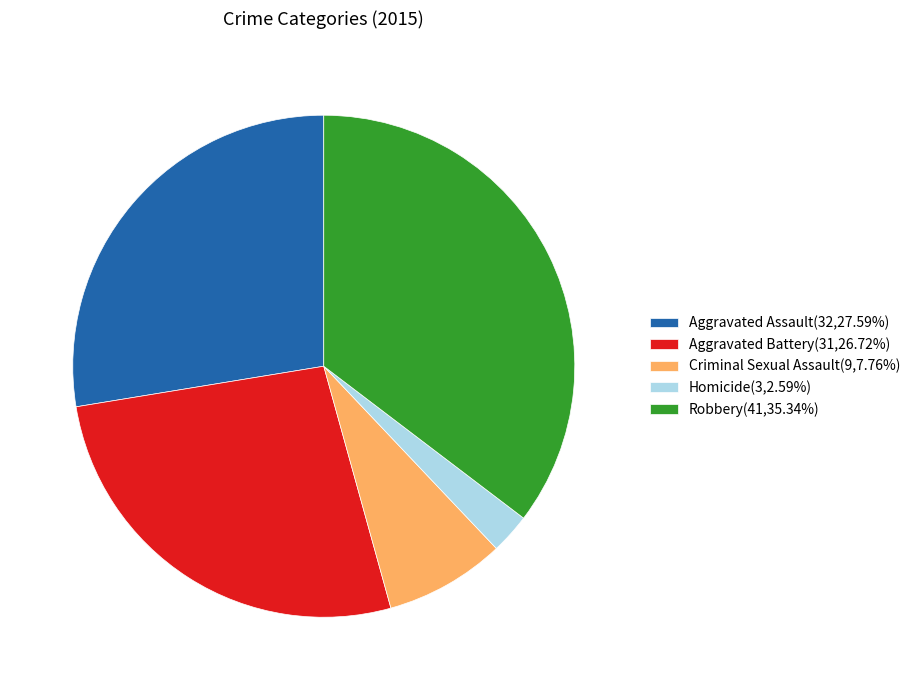

Does Aggravated Assault(32,27.59%) account for over 50% of the chart?

No